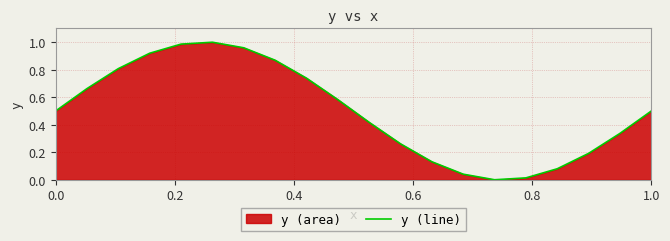

The value at 9 is 1.0. True or false?

False